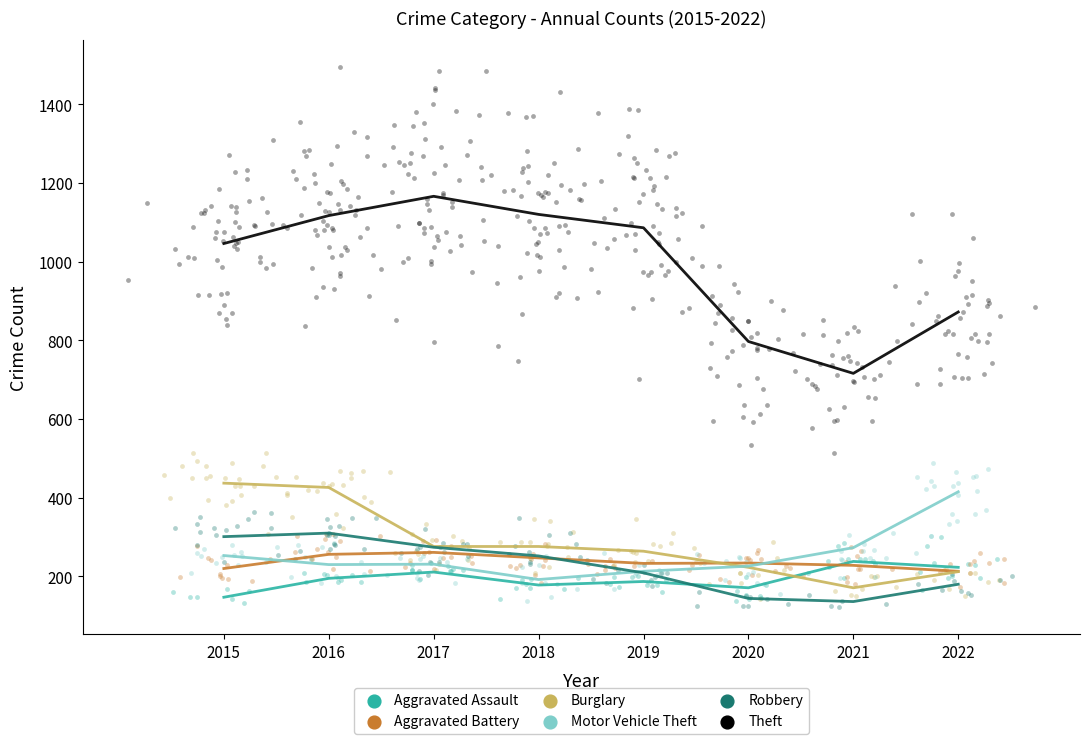

Which series has the largest Y range (max minus min)?

Theft